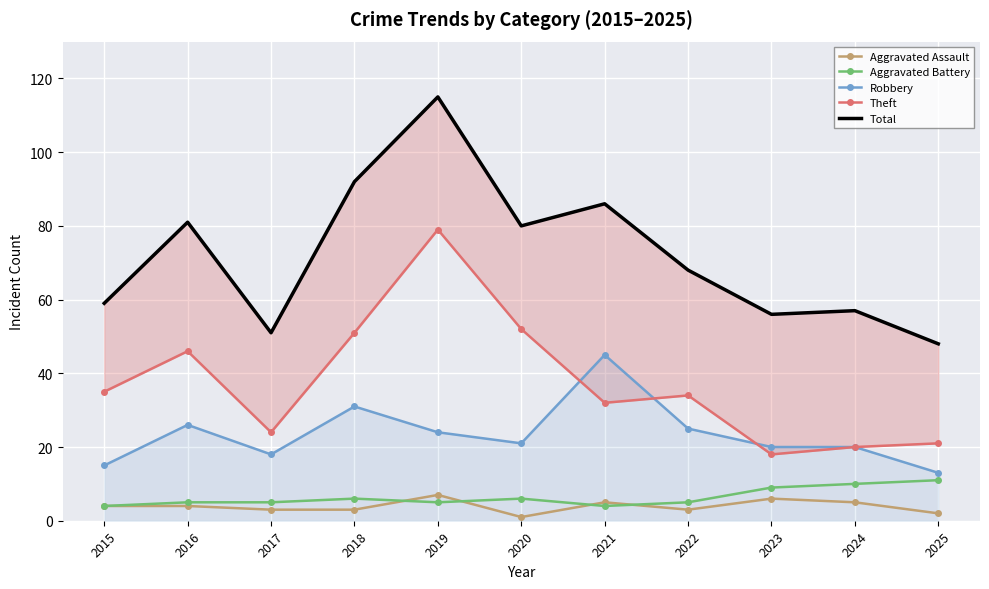

Reading left to right, transcribe all the data shown in this chart.

Aggravated Assault: 4	4	3	3	7	1	5	3	6	5	2
Aggravated Battery: 4	5	5	6	5	6	4	5	9	10	11
Robbery: 15	26	18	31	24	21	45	25	20	20	13
Theft: 35	46	24	51	79	52	32	34	18	20	21
Total: 59	81	51	92	115	80	86	68	56	57	48